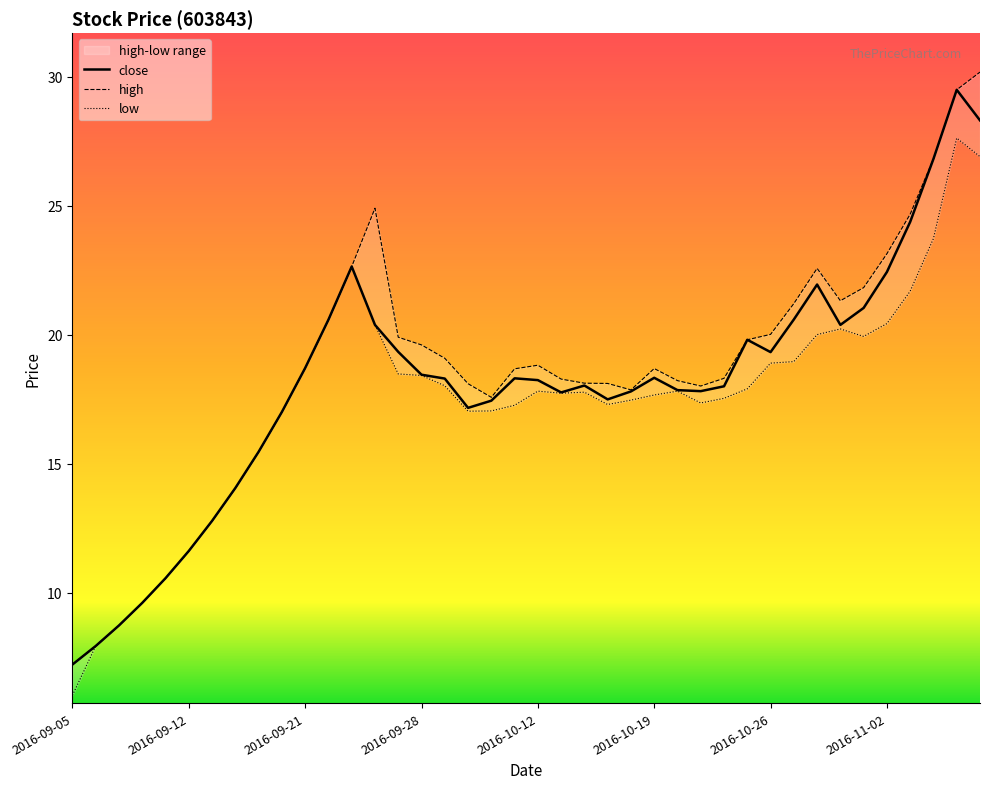

What is the approximate value of low at 2016-11-08?

26.9